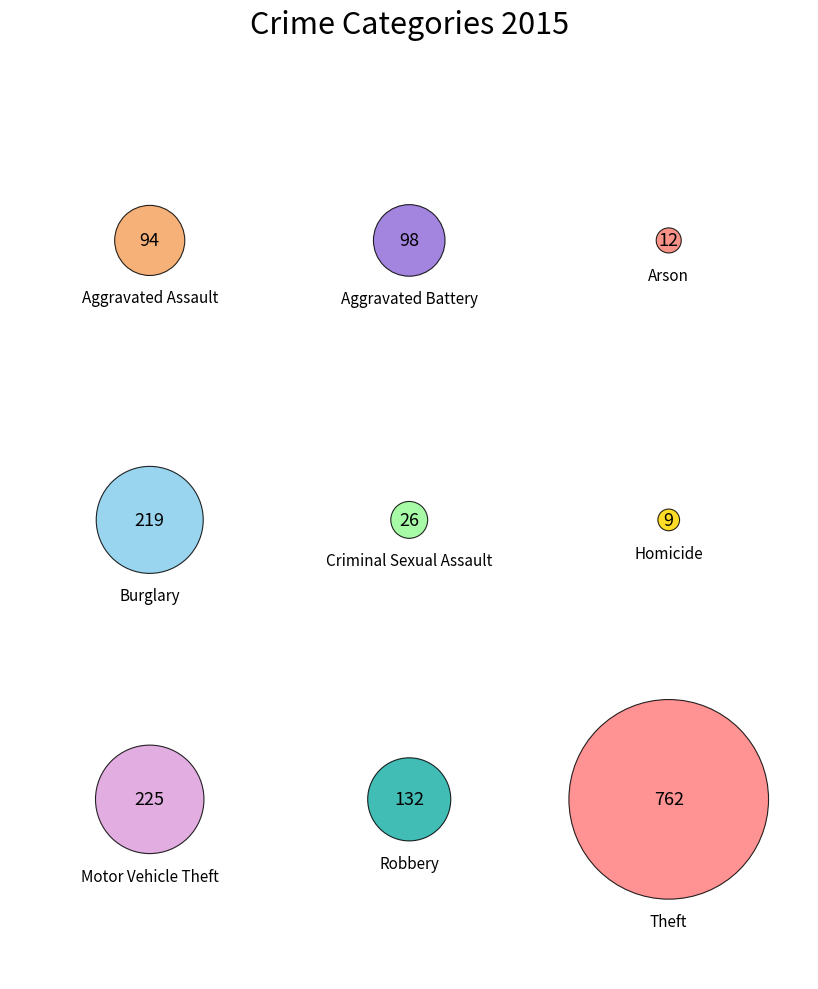

What percentage is NOT represented by Theft?

51.7%